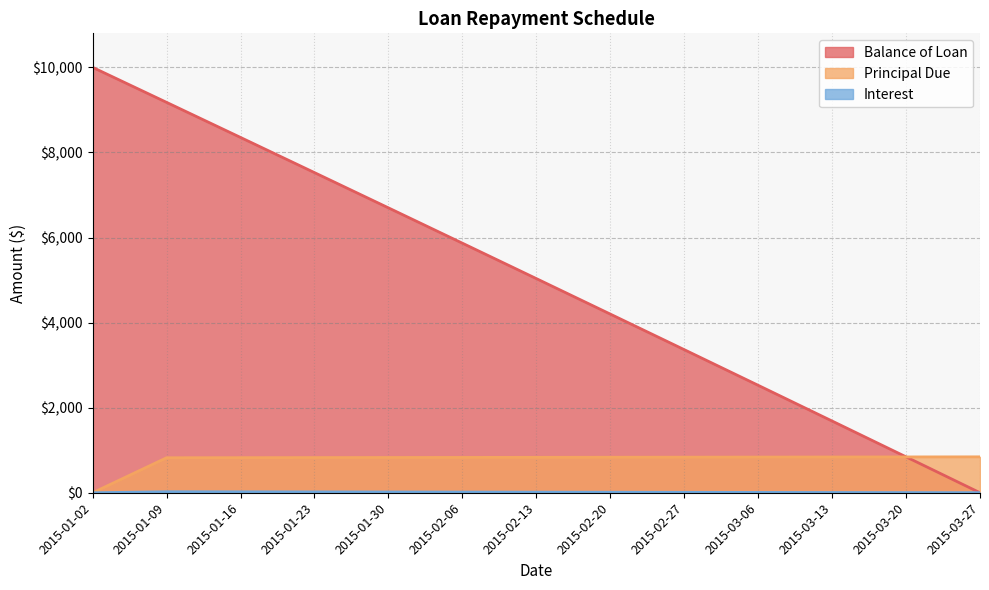

Read the Interest value at 2015-03-13.

5.8